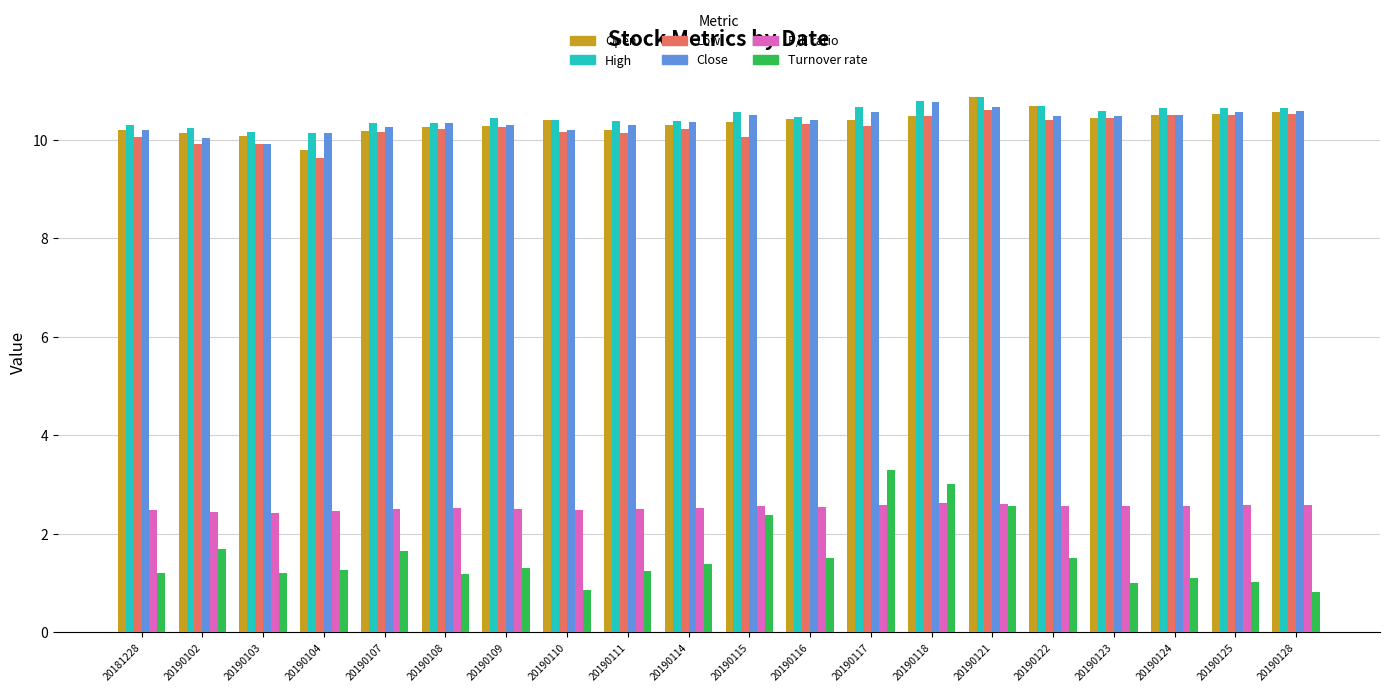

How many bars are there in each group?

6